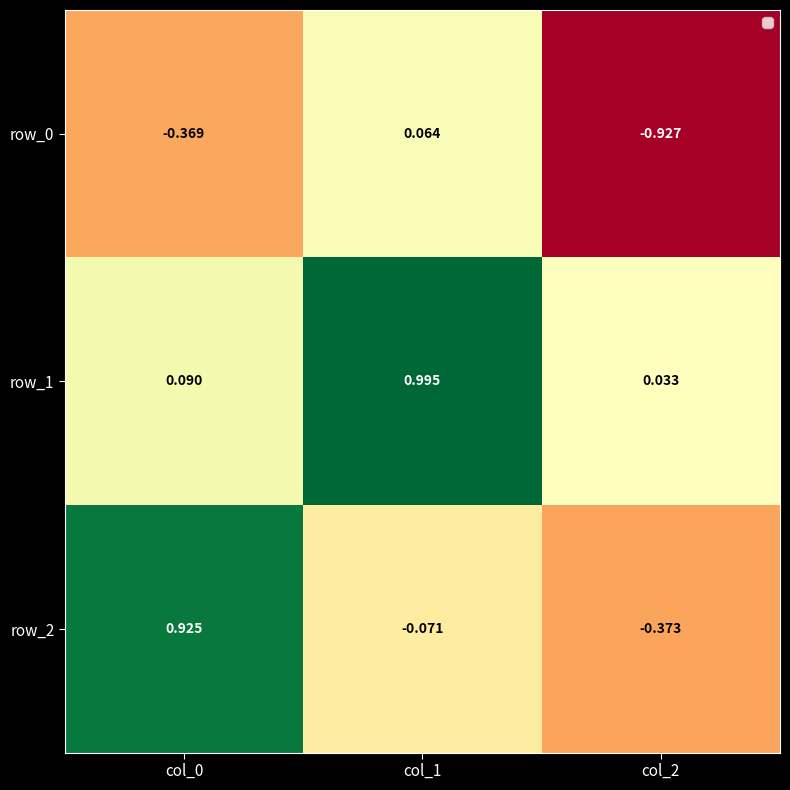

Is it true that row_2 equals 0.2 at col_0?

False